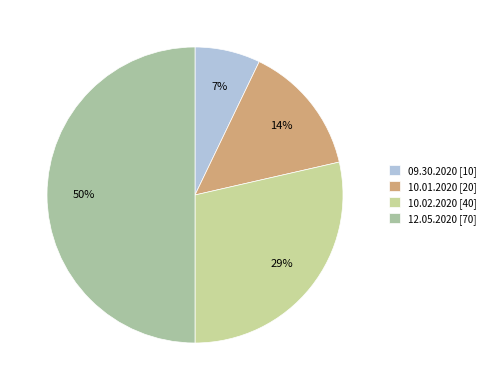

What percentage do 10.02.2020 and 10.01.2020 together represent?

42.9%